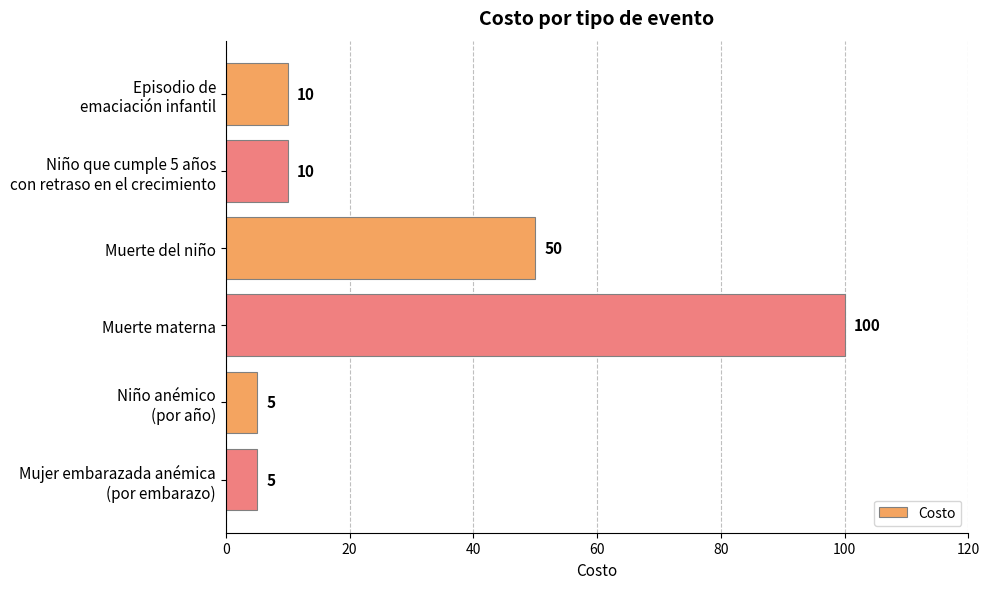

What is the approximate value at Muerte del niño, to the nearest 5?

50